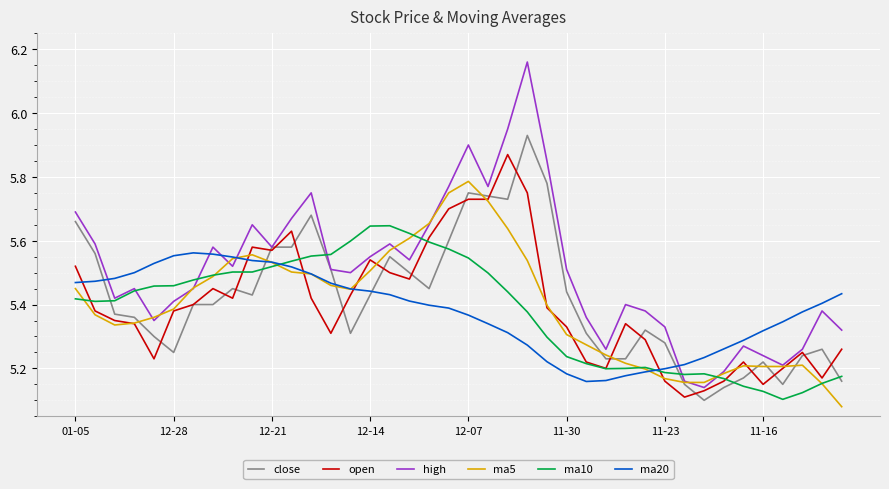

Which series has the largest total across all categories?

high